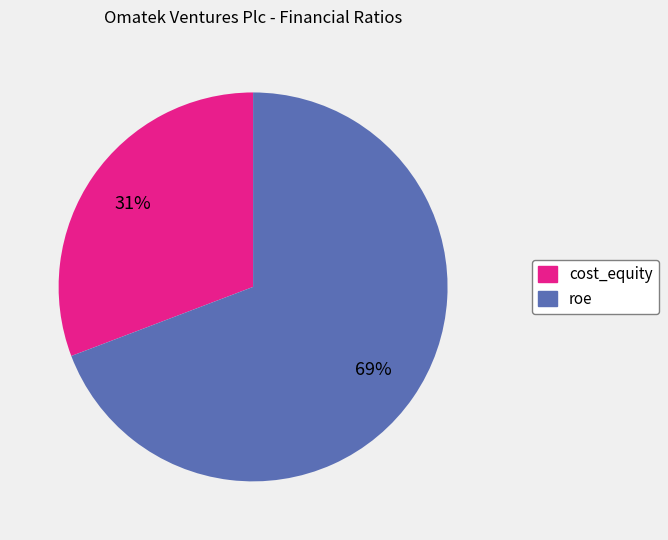

To the nearest percent, what percentage of the pie is cost_equity?

31%